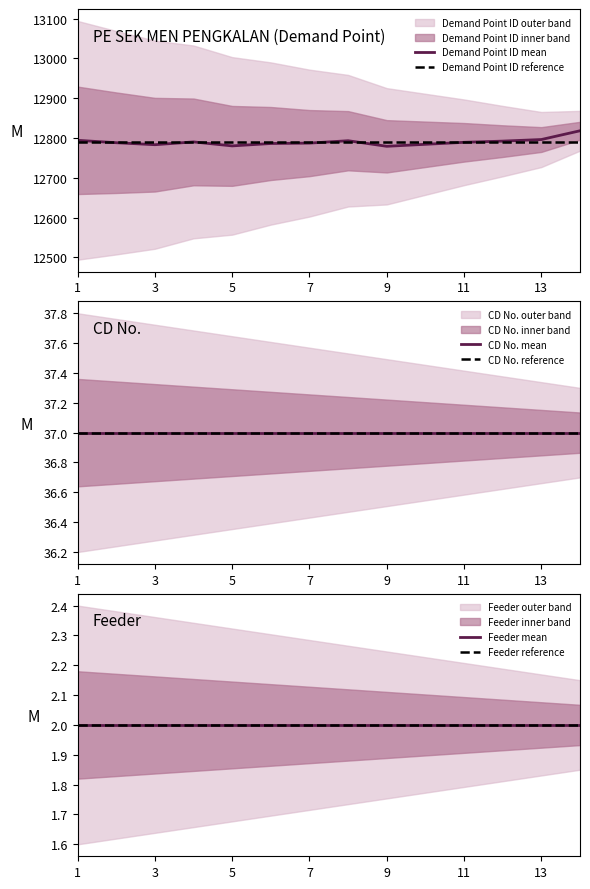

What is the smallest value displayed?

2